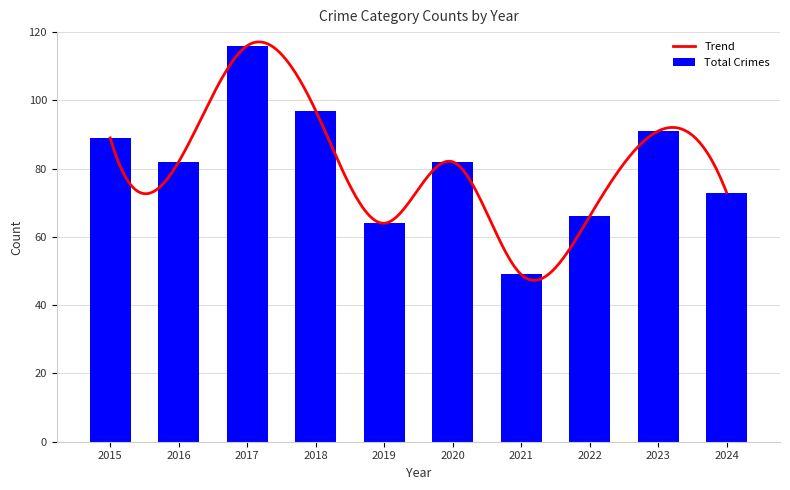

What is the minimum value for Trend?

47.3